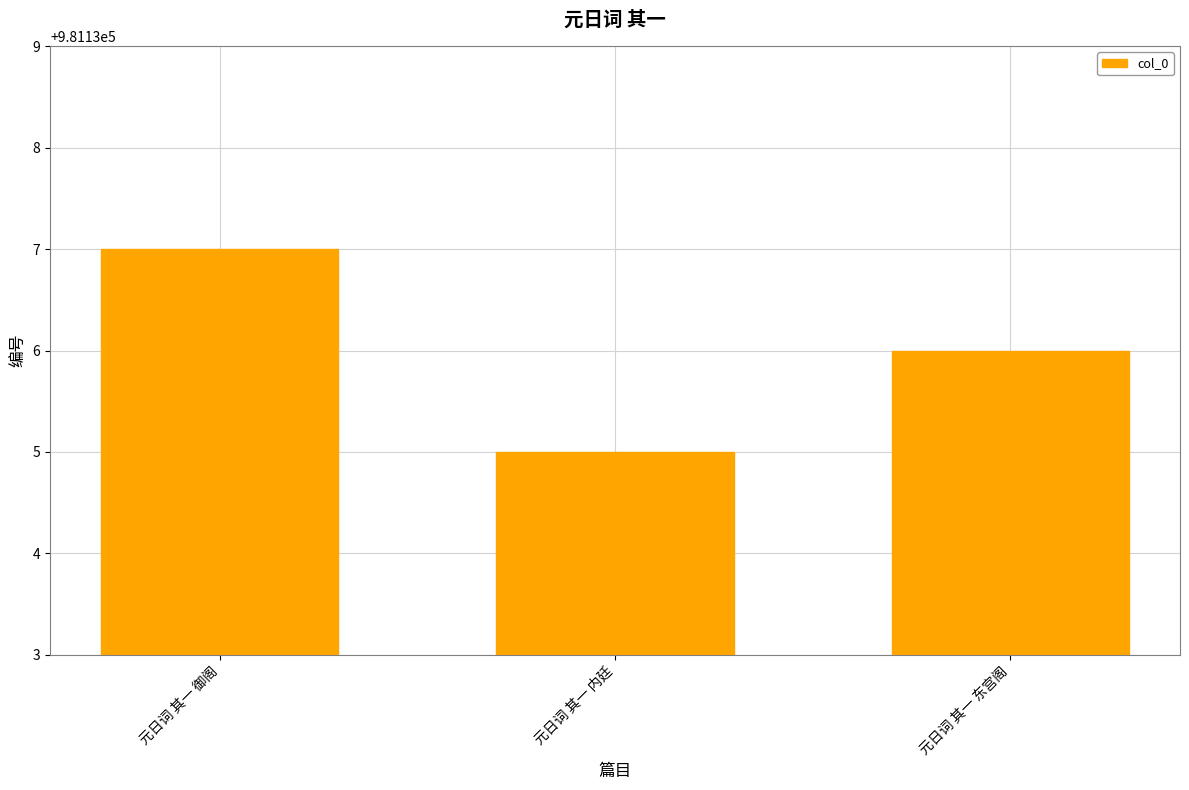

How many bars are there in total?

3